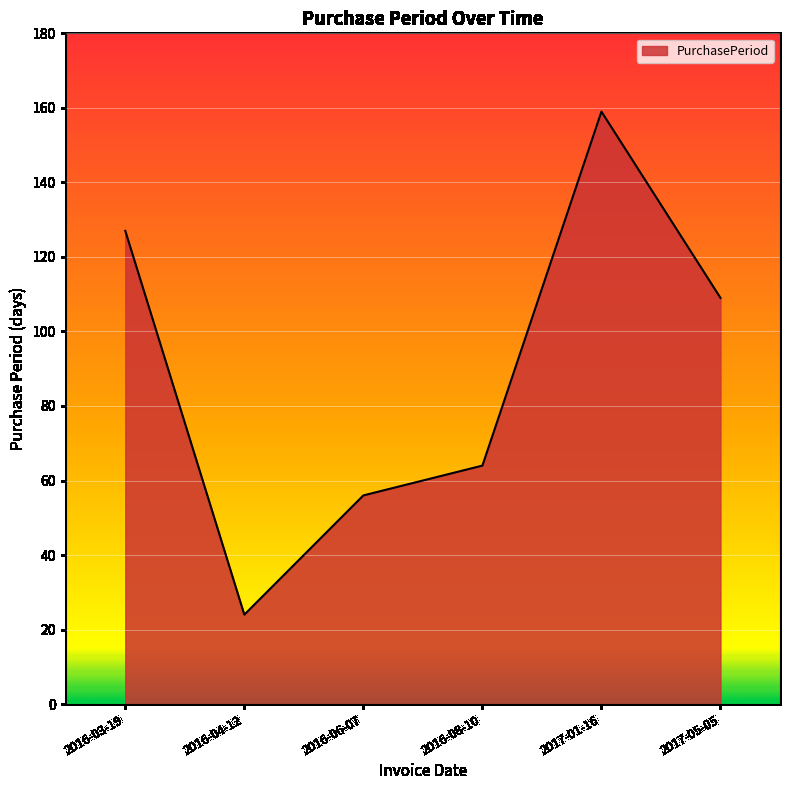

What is the change in value from 2016-03-19 to 2016-08-10?

-63